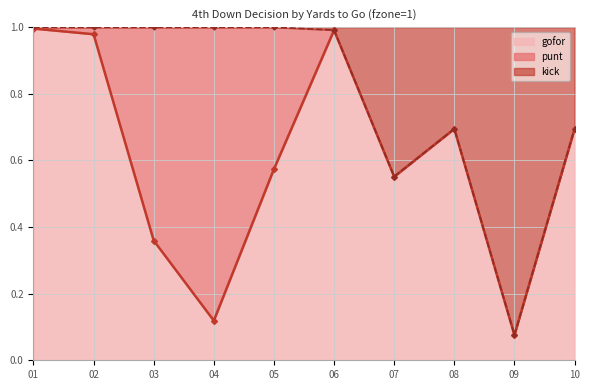

What is the value of the gofor point at the 8th from the left?

0.7